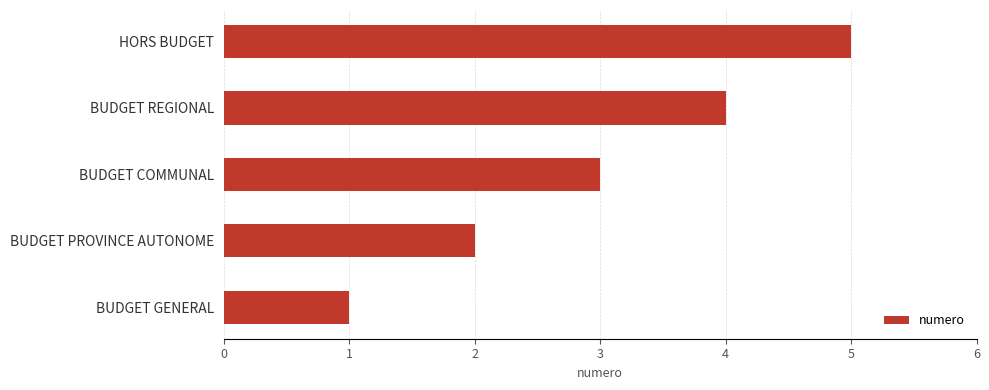

Rank the categories by value from highest to lowest.

HORS BUDGET, BUDGET REGIONAL, BUDGET COMMUNAL, BUDGET PROVINCE AUTONOME, BUDGET GENERAL